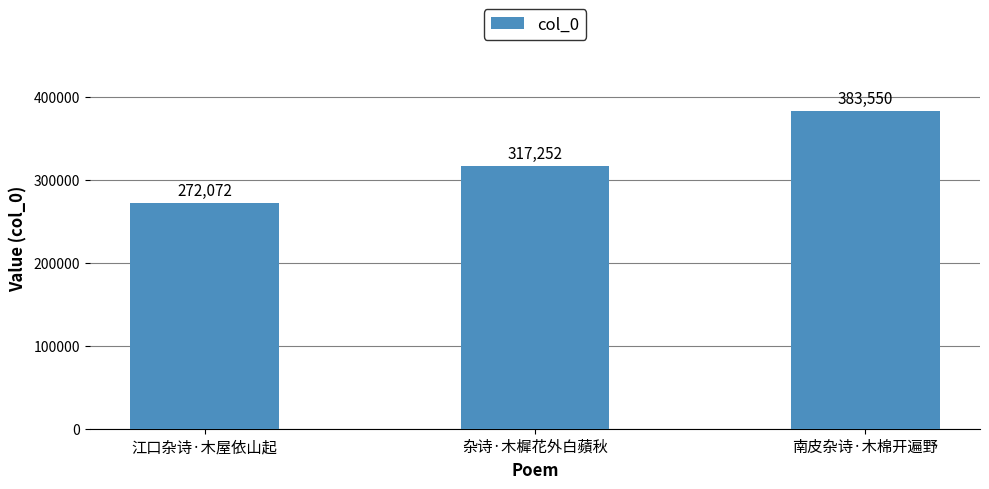

What is the sum of all values?

972874